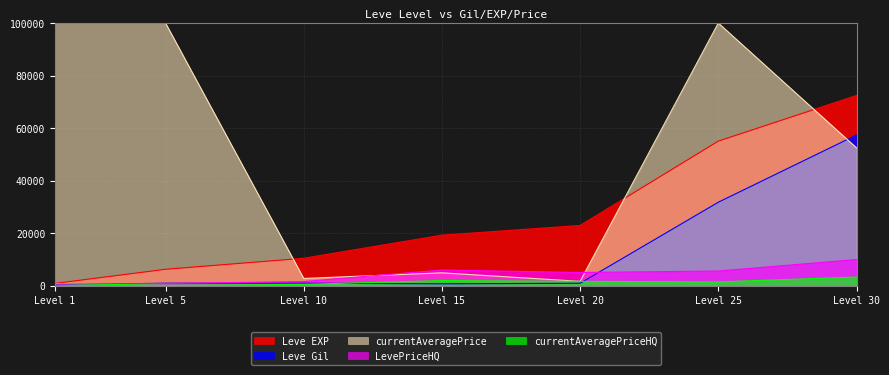

At how many categories does at least one series exceed 25349?

4